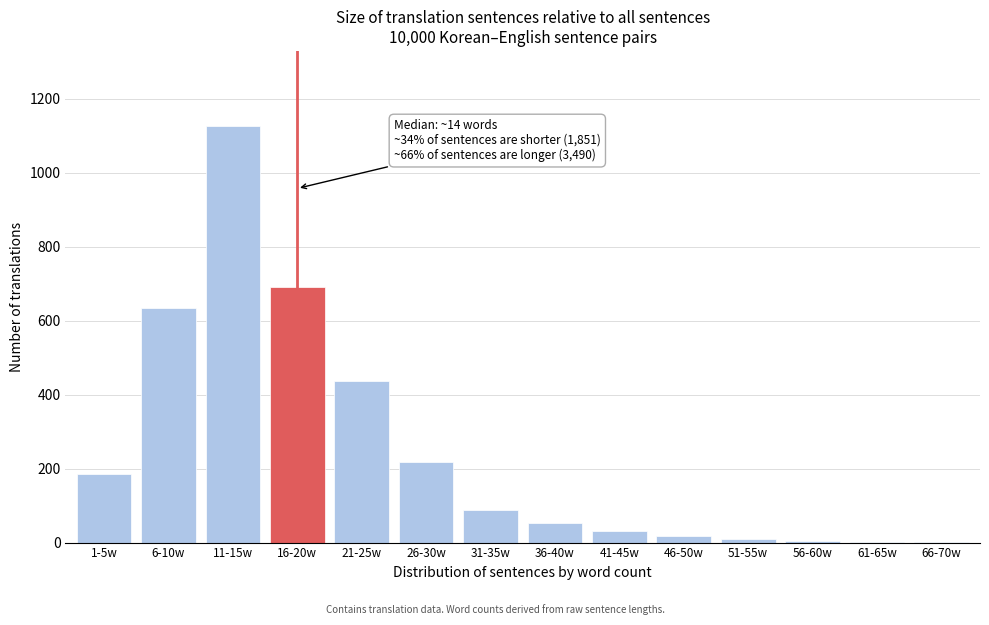

What is the sum of all values?

3501